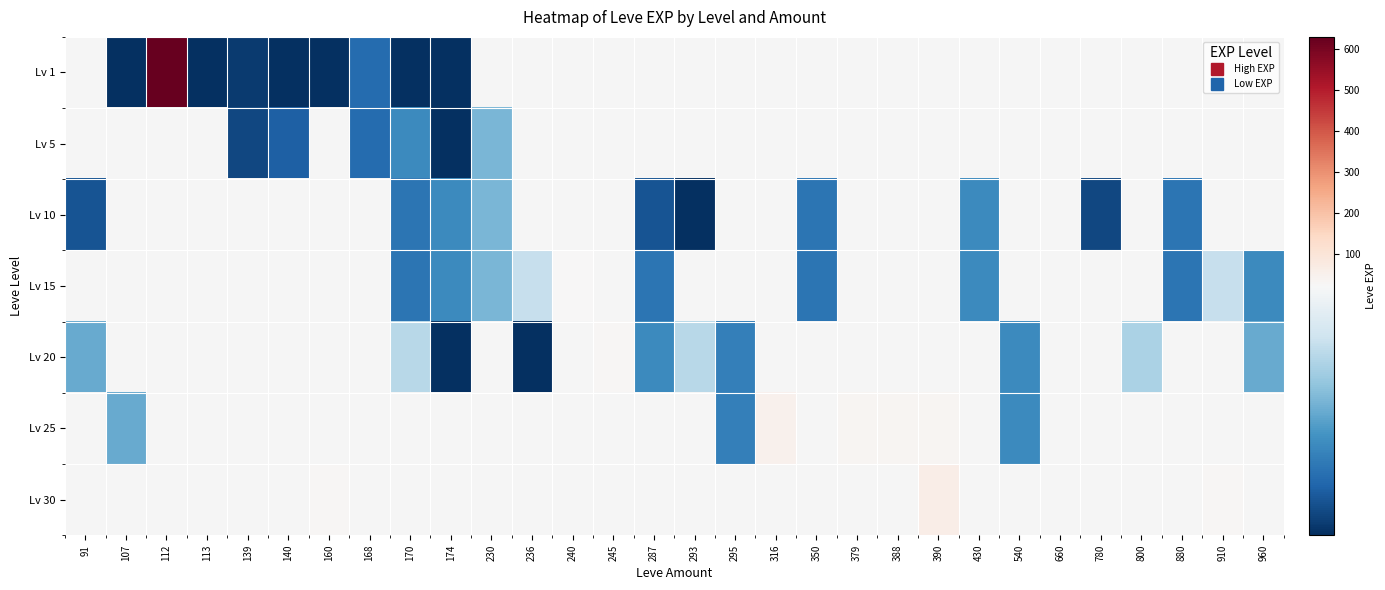

Count the number of categories in the chart.

30